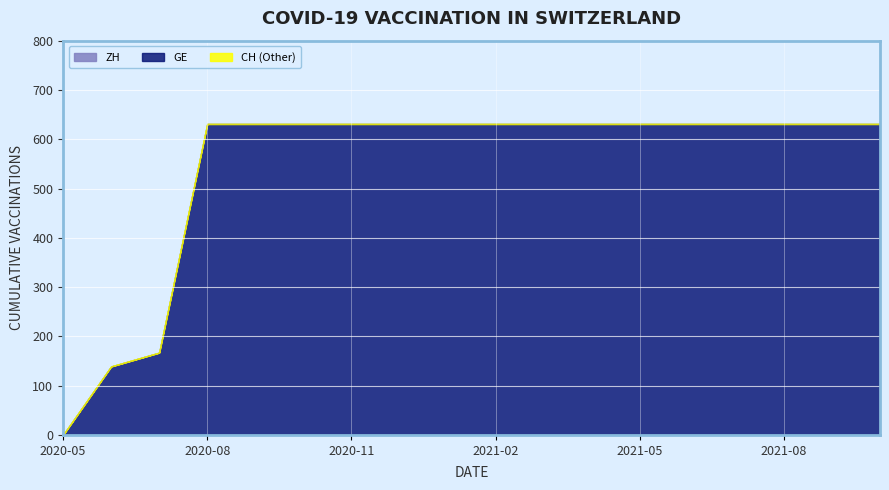

True or false: CH has a value of 167 at 2020-06-02.

True